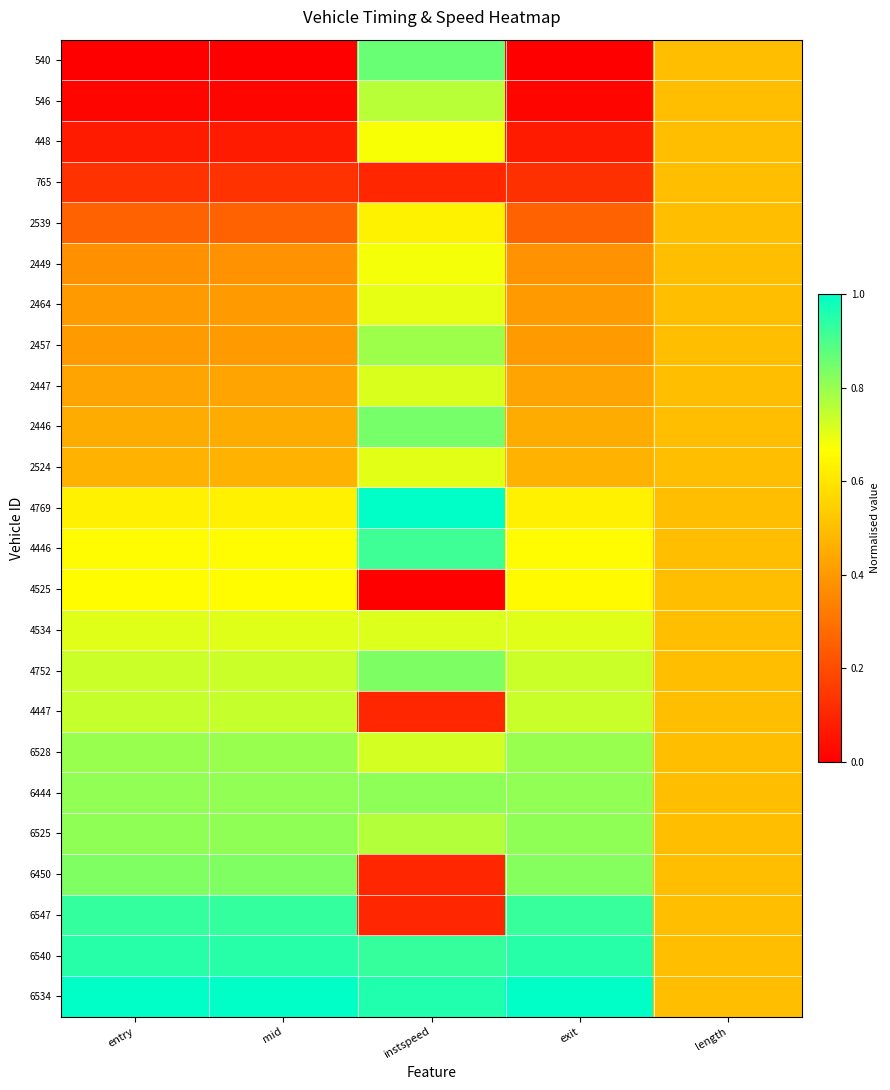

Reading left to right, extract all data points from this chart.

540: entry=0.0	mid=0.0	instspeed=0.9	exit=0.0	length=0.5
546: entry=0.0	mid=0.0	instspeed=0.8	exit=0.0	length=0.5
448: entry=0.1	mid=0.1	instspeed=0.7	exit=0.1	length=0.5
765: entry=0.1	mid=0.1	instspeed=0.1	exit=0.1	length=0.5
2539: entry=0.3	mid=0.3	instspeed=0.6	exit=0.3	length=0.5
2449: entry=0.4	mid=0.4	instspeed=0.7	exit=0.4	length=0.5
2464: entry=0.4	mid=0.4	instspeed=0.7	exit=0.4	length=0.5
2457: entry=0.4	mid=0.4	instspeed=0.8	exit=0.4	length=0.5
2447: entry=0.4	mid=0.4	instspeed=0.7	exit=0.4	length=0.5
2446: entry=0.5	mid=0.5	instspeed=0.8	exit=0.5	length=0.5
2524: entry=0.5	mid=0.5	instspeed=0.7	exit=0.5	length=0.5
4769: entry=0.6	mid=0.6	instspeed=1.0	exit=0.6	length=0.5
4446: entry=0.7	mid=0.7	instspeed=0.9	exit=0.7	length=0.5
4525: entry=0.7	mid=0.7	instspeed=0.0	exit=0.7	length=0.5
4534: entry=0.7	mid=0.7	instspeed=0.7	exit=0.7	length=0.5
4752: entry=0.7	mid=0.7	instspeed=0.8	exit=0.7	length=0.5
4447: entry=0.7	mid=0.7	instspeed=0.1	exit=0.7	length=0.5
6528: entry=0.8	mid=0.8	instspeed=0.7	exit=0.8	length=0.5
6444: entry=0.8	mid=0.8	instspeed=0.8	exit=0.8	length=0.5
6525: entry=0.8	mid=0.8	instspeed=0.8	exit=0.8	length=0.5
6450: entry=0.8	mid=0.8	instspeed=0.1	exit=0.8	length=0.5
6547: entry=0.9	mid=0.9	instspeed=0.1	exit=0.9	length=0.5
6540: entry=0.9	mid=0.9	instspeed=0.9	exit=0.9	length=0.5
6534: entry=1.0	mid=1.0	instspeed=1.0	exit=1.0	length=0.5